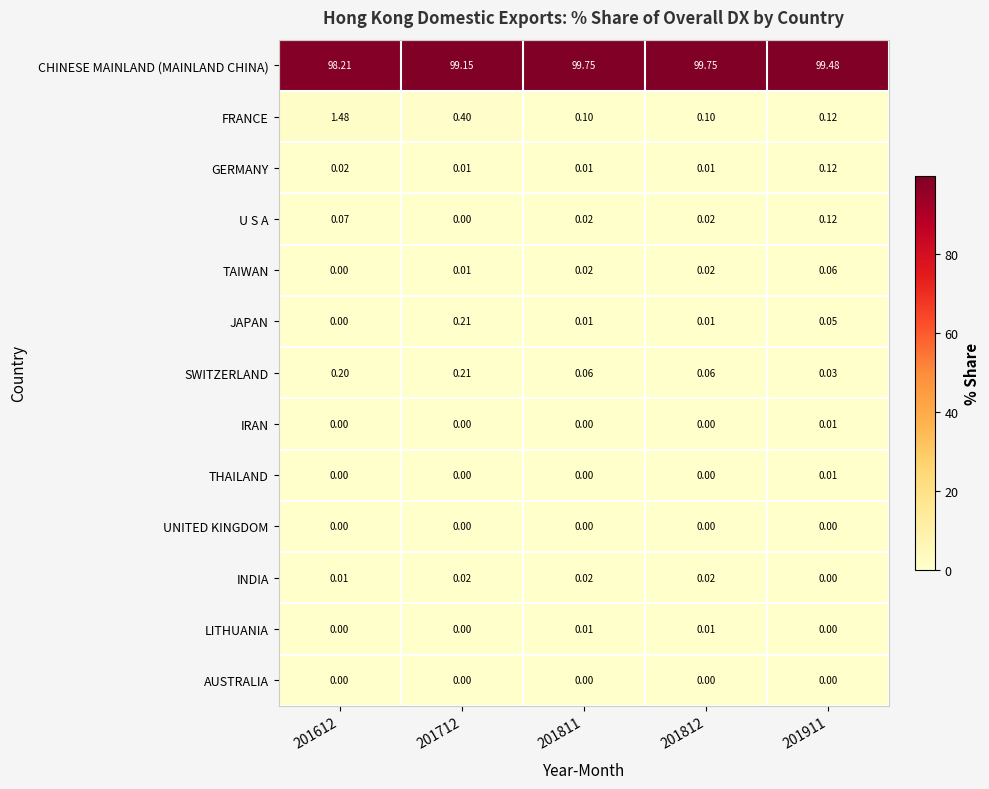

Which series has the largest range (max minus min)?

CHINESE MAINLAND (MAINLAND CHINA)